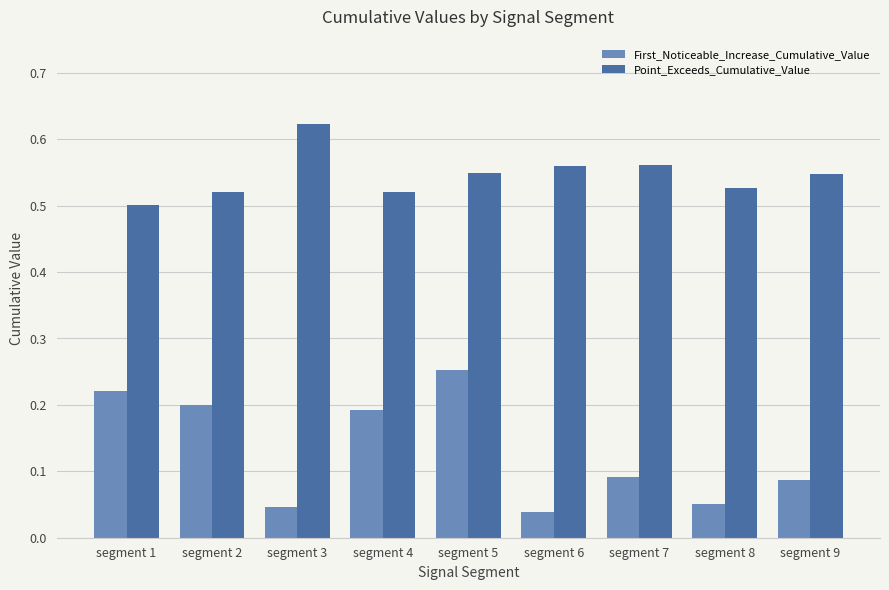

Which series has the largest range (max minus min)?

First_Noticeable_Increase_Cumulative_Value